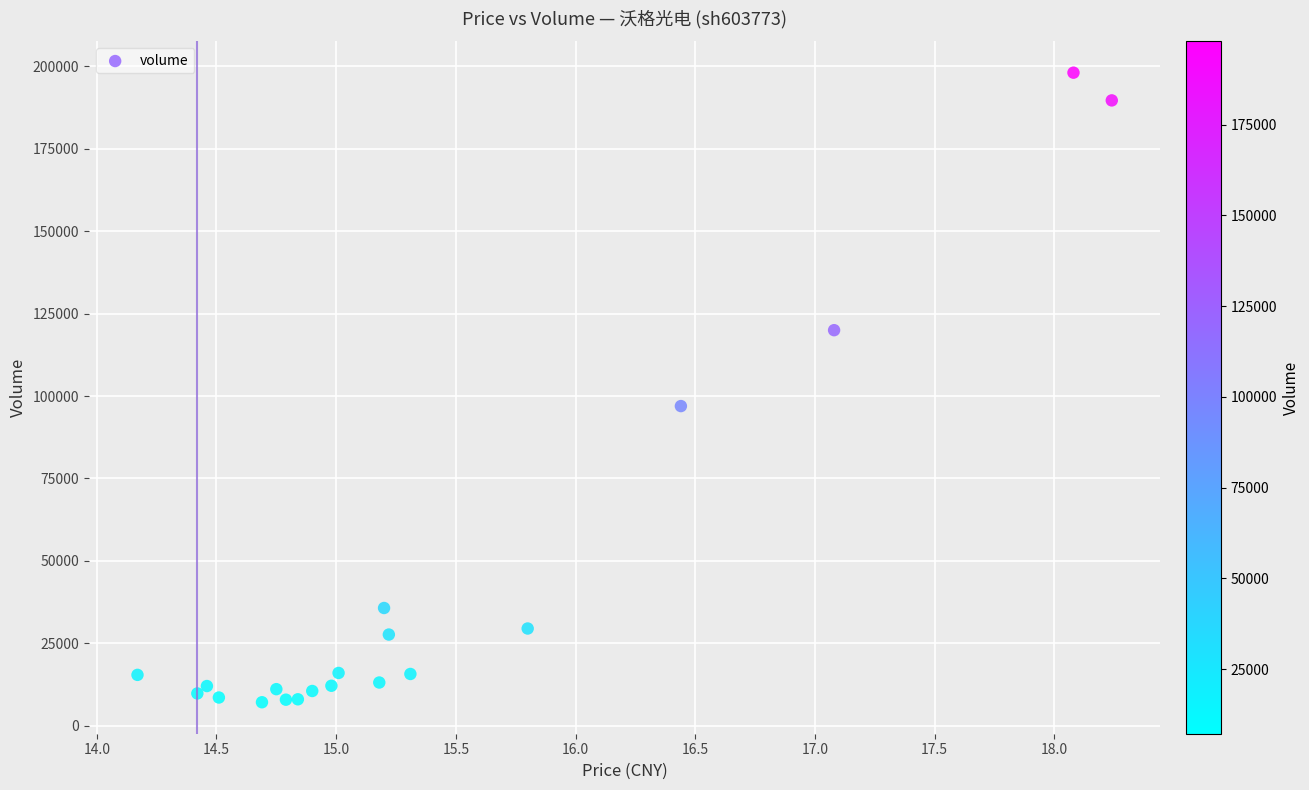

What Y value in the scatter plot is closest to 102589?

96944